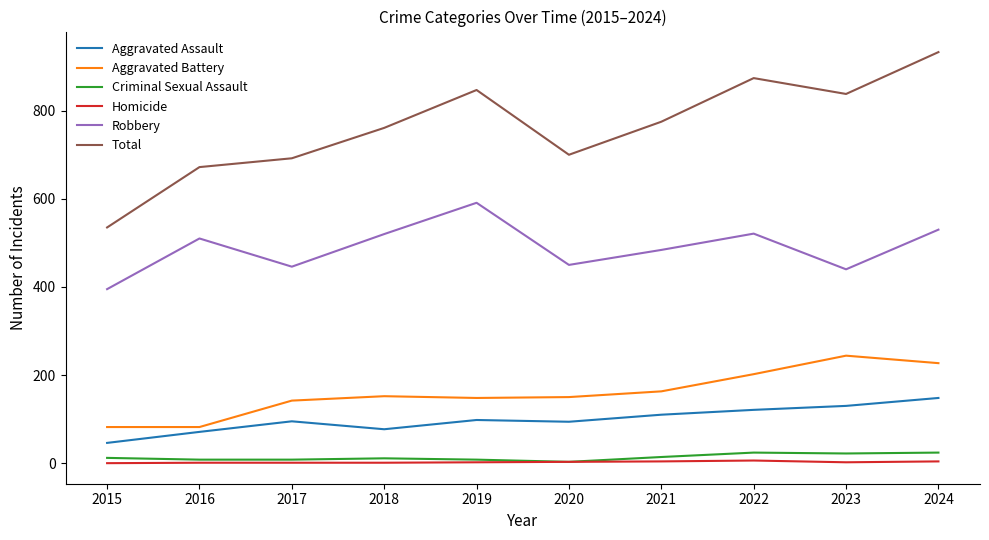

What is the difference between the second highest and second lowest values in the Total series?

202